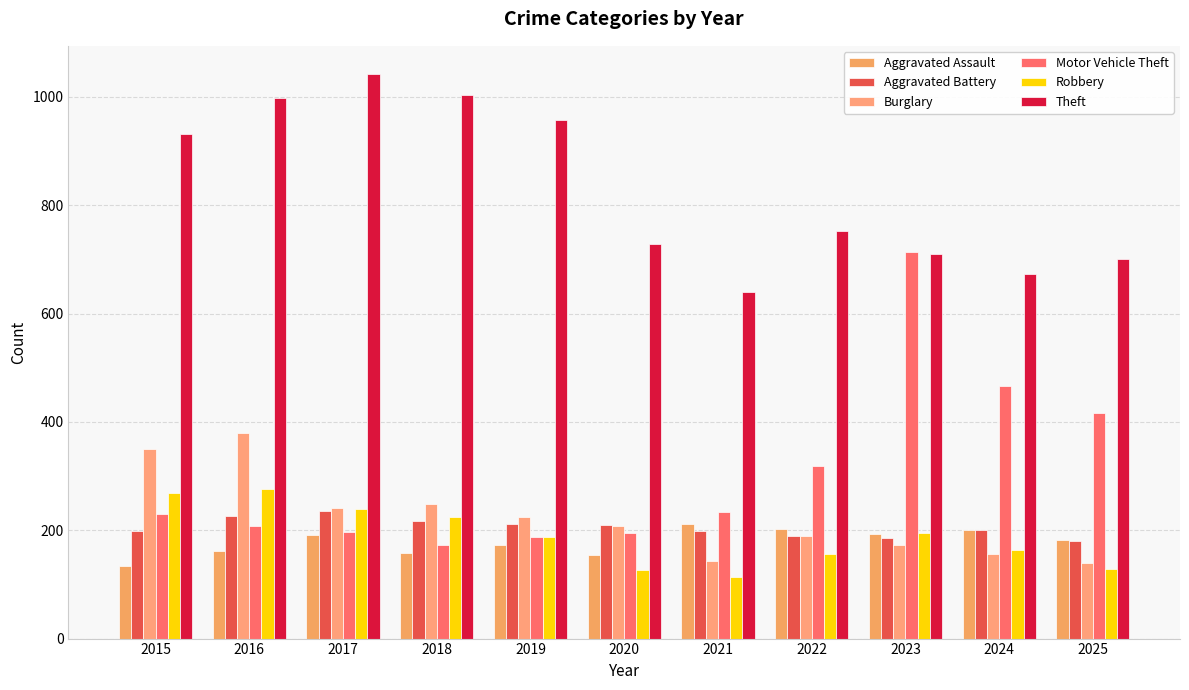

Which series has the largest total across all categories?

Theft